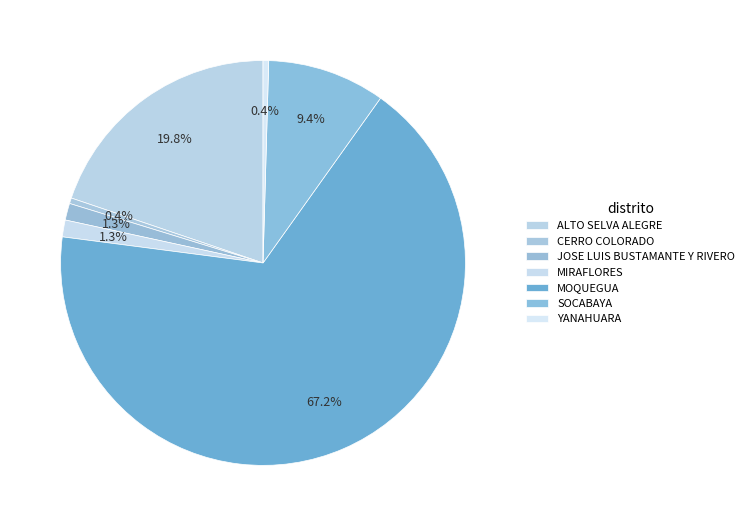

To the nearest percent, what is the difference between the largest and smallest slice percentages?

67%